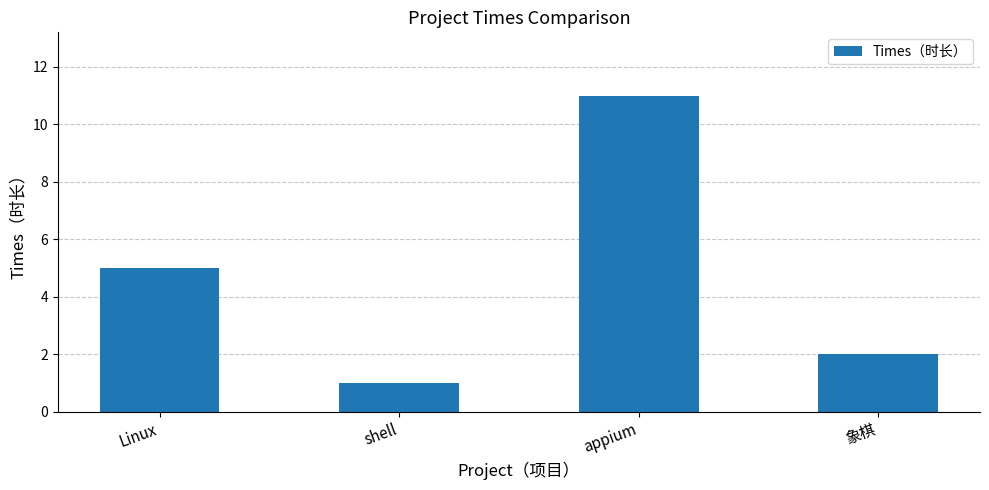

What is the value of the 4th bar from the left?

2